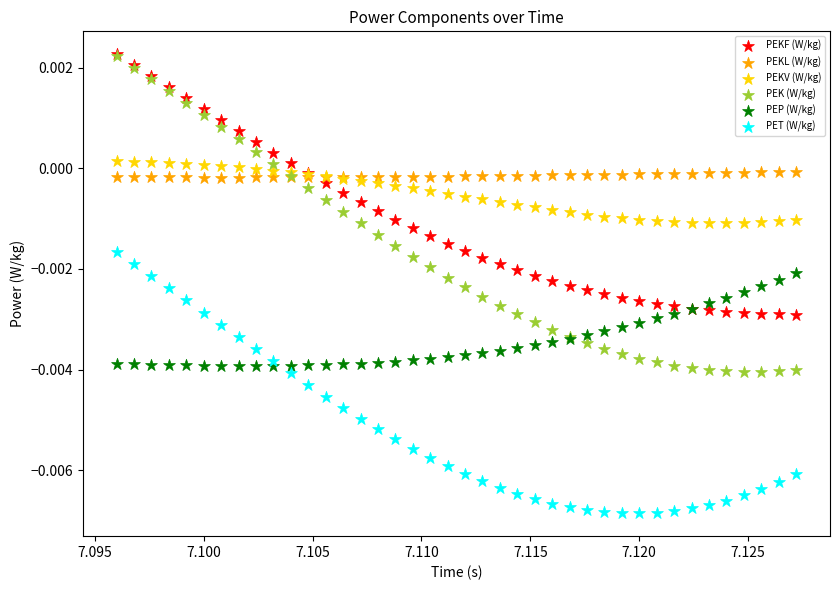

What are all the series names shown in the legend?

PEKF (W/kg), PEKL (W/kg), PEKV (W/kg), PEK (W/kg), PEP (W/kg), PET (W/kg)